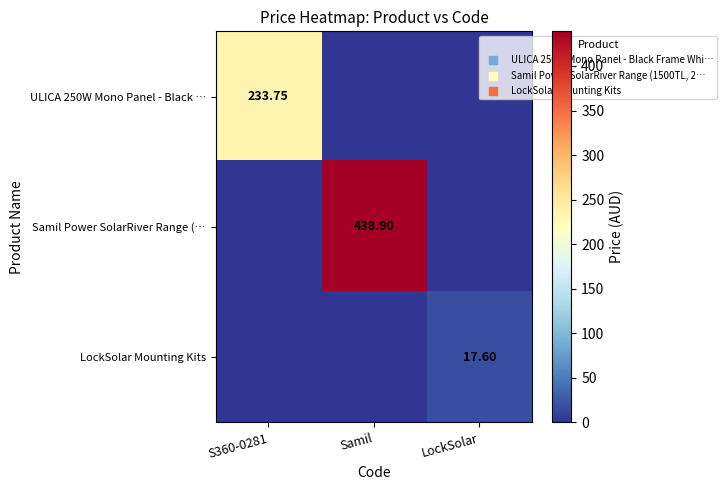

The LockSolar Mounting Kits series shows 5.9 at Samil. True or false?

False